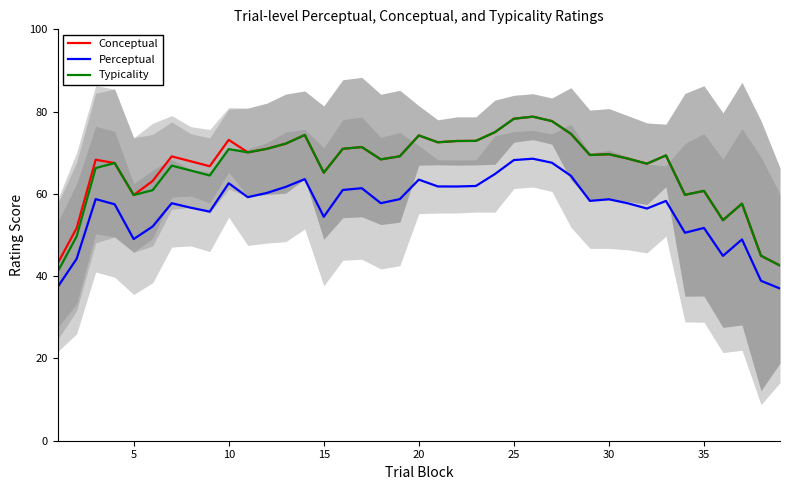

What is the greatest value displayed?

78.8